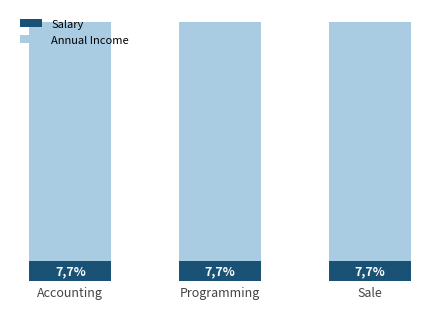

The Salary series shows 1200 at Programming. True or false?

True